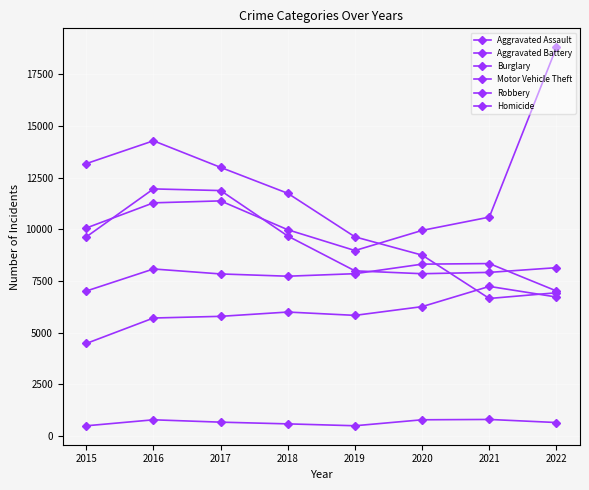

How many series are shown in this chart?

6